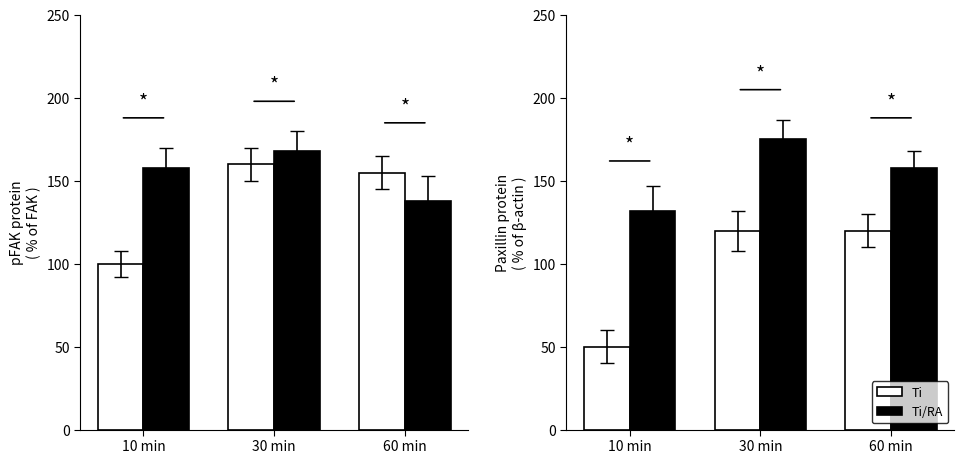

What is the difference between the highest and lowest values at 60 min?

38